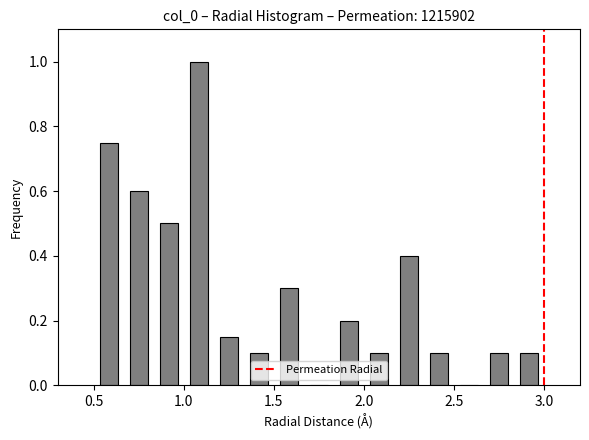

Around what value on the x-axis is the tallest bar? Give the approximate position of its centre, as read against the axis.

1.10